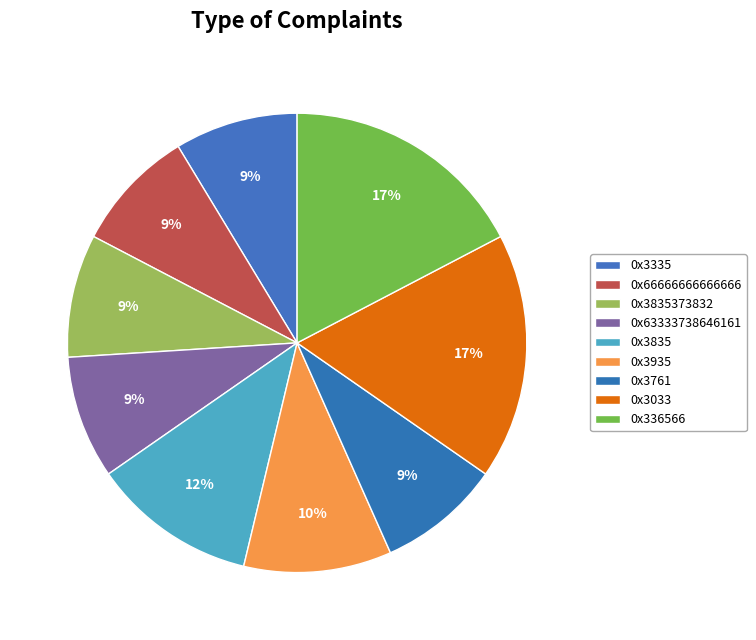

True or false: 0x3835 accounts for 6% of the total.

False